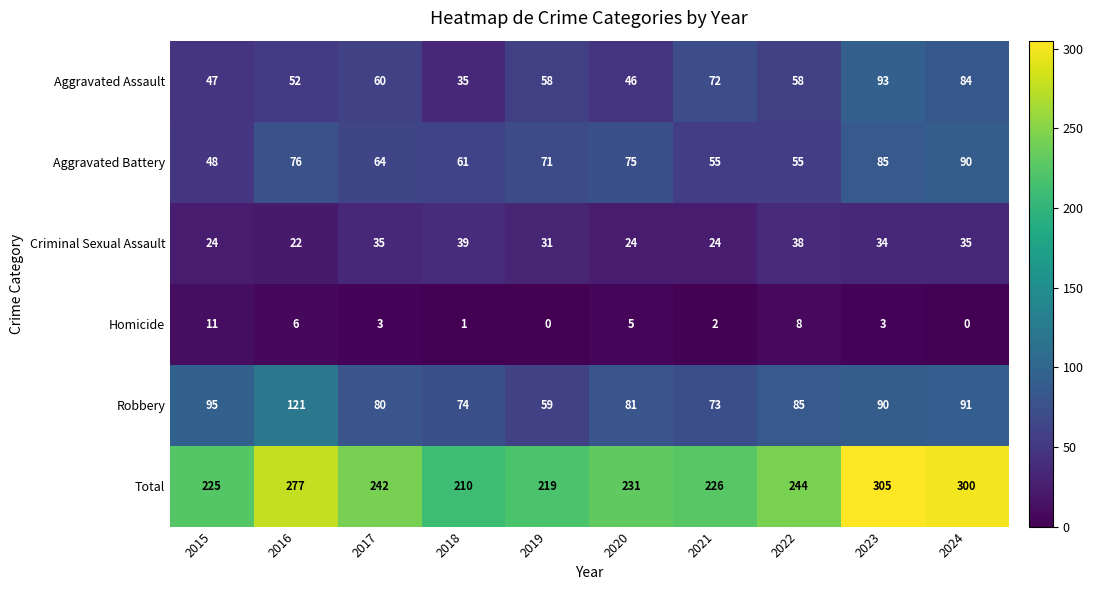

What is the difference between the Aggravated Battery values at 2021 and 2020?

20